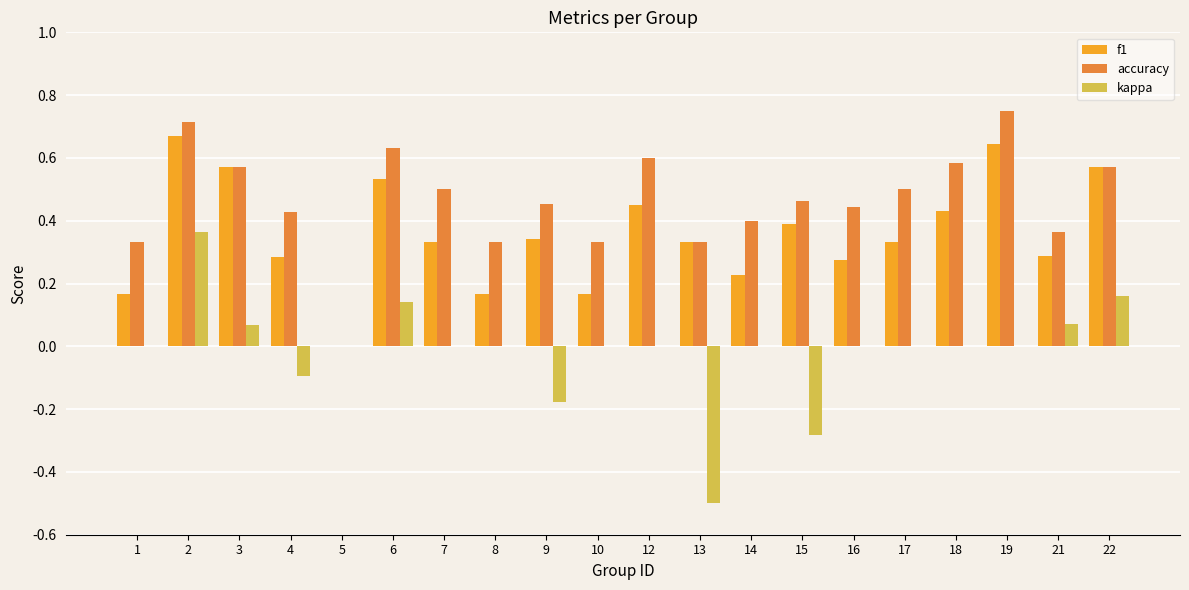

Count the number of data series in this chart.

3